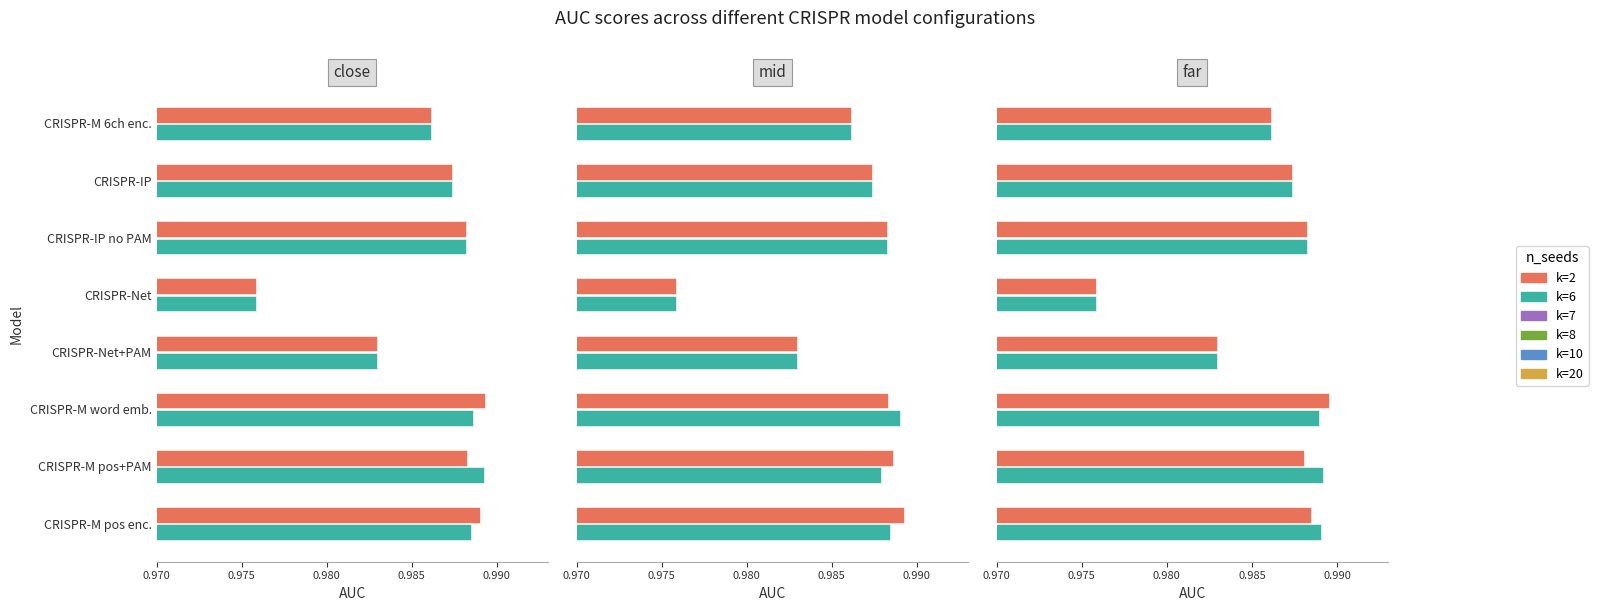

How many data points does each series have?

8